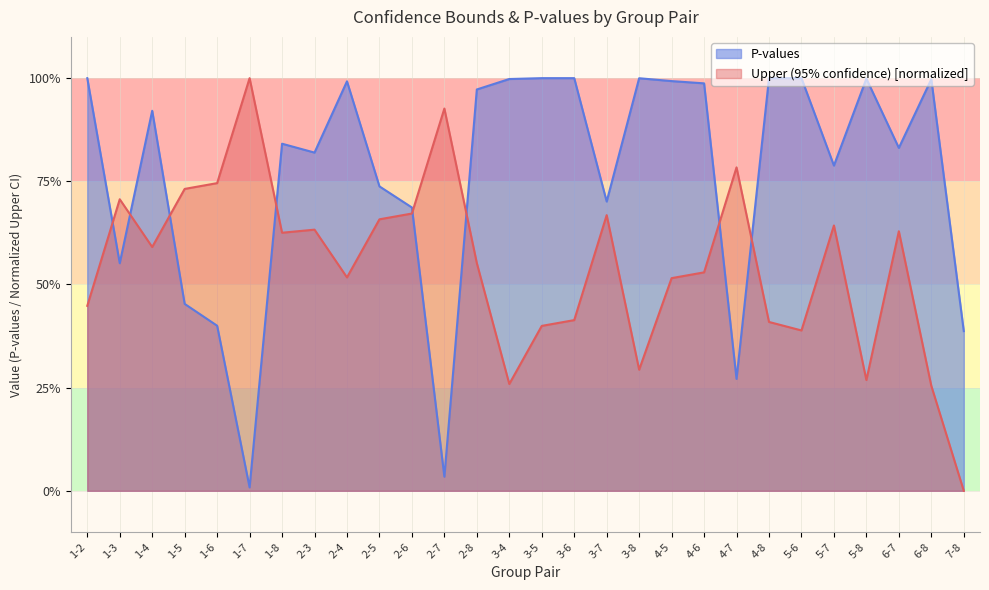

What are all the series names shown in the legend?

P-values, Upper (95% confidence) [normalized]